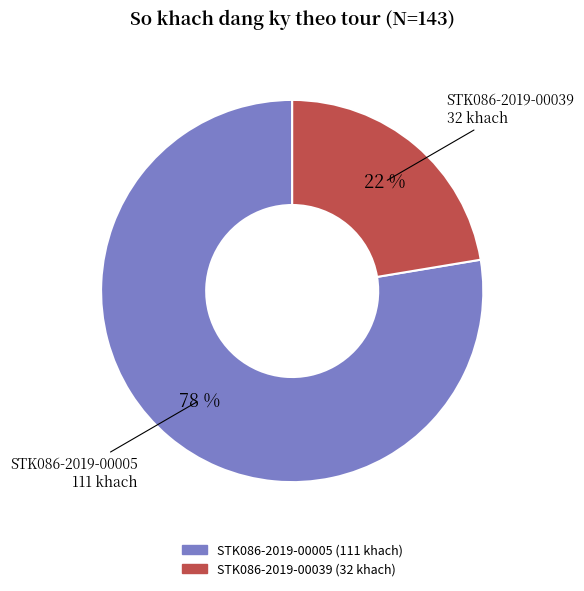

What is the majority slice?

STK086-2019-00005